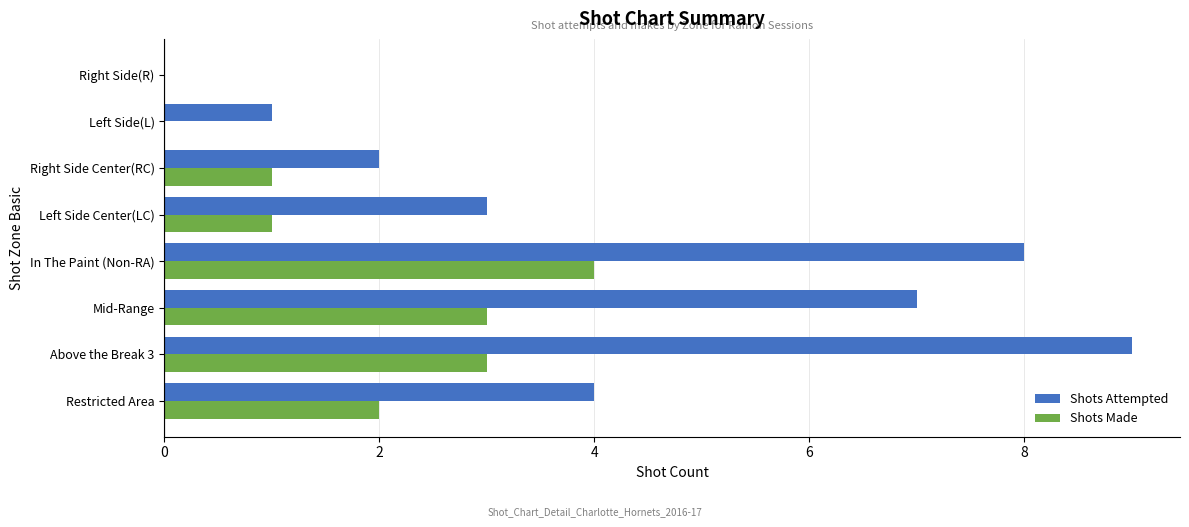

Which series has the largest total across all categories?

Shots Attempted